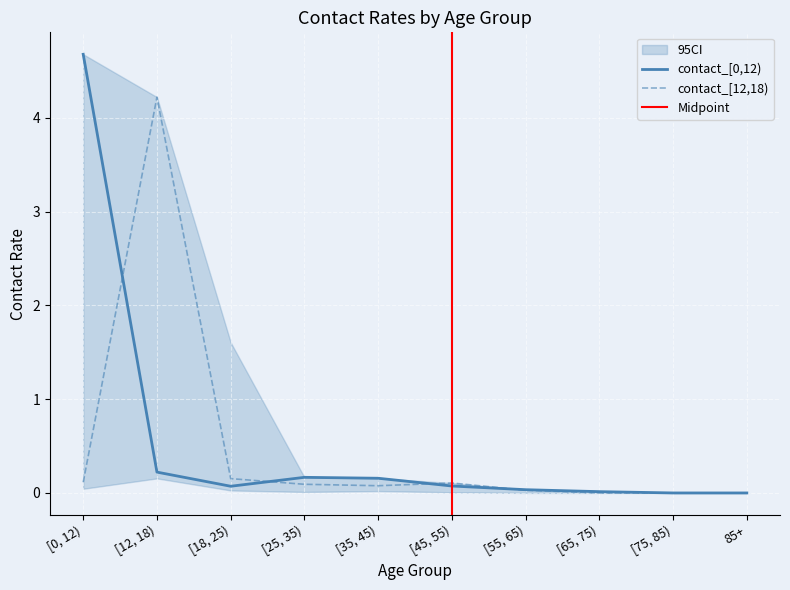

The value of contact_[0,12) at 85+ is -2.5. True or false?

False